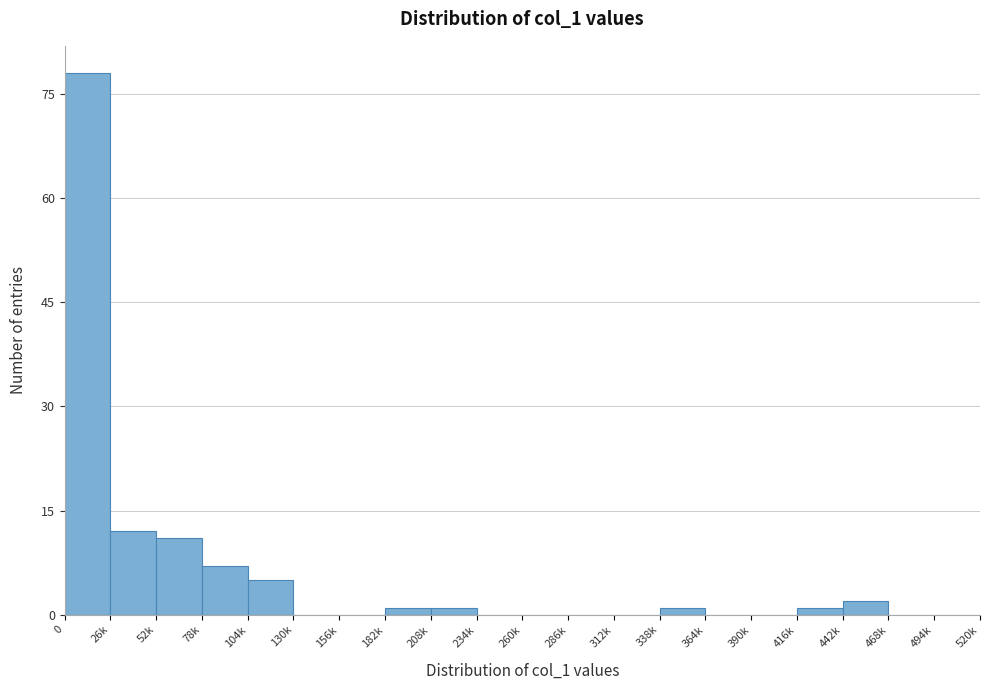

Reading left to right, what are all the values shown in this chart?

0=78	26k=12	52k=11	78k=7	104k=5	130k=0	156k=0	182k=1	208k=1	234k=0	260k=0	286k=0	312k=0	338k=1	364k=0	390k=0	416k=1	442k=2	468k=0	494k=0